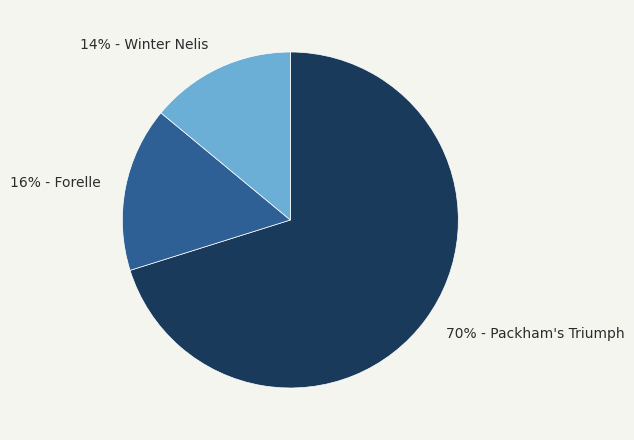

To the nearest percent, what is the difference between the largest and smallest slice percentages?

56%